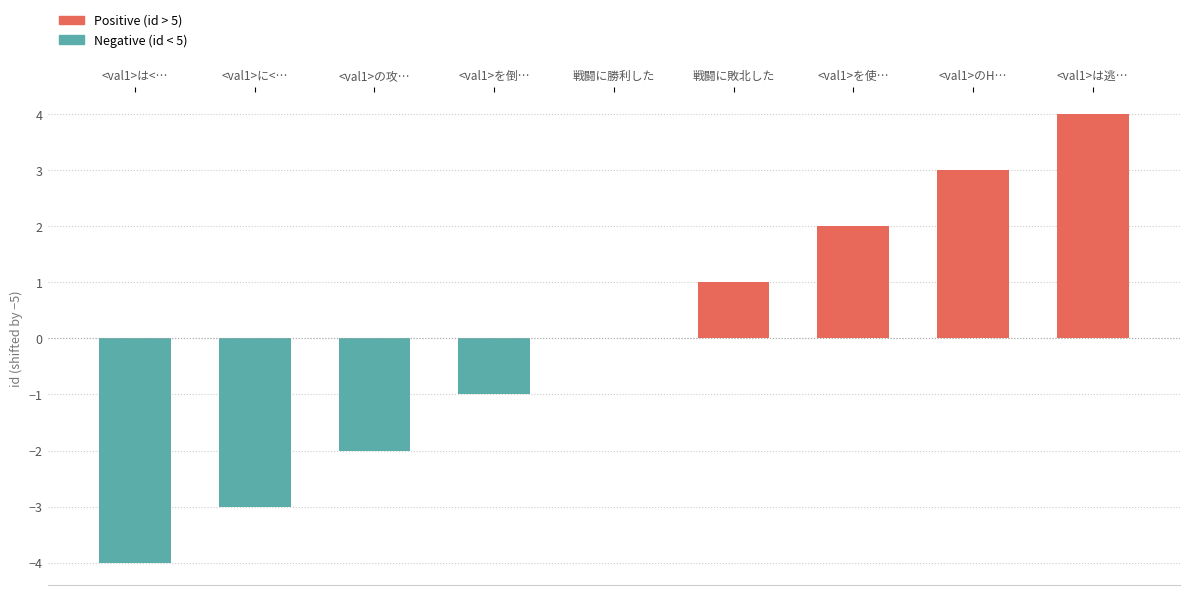

At how many categories does at least one series exceed 3?

1